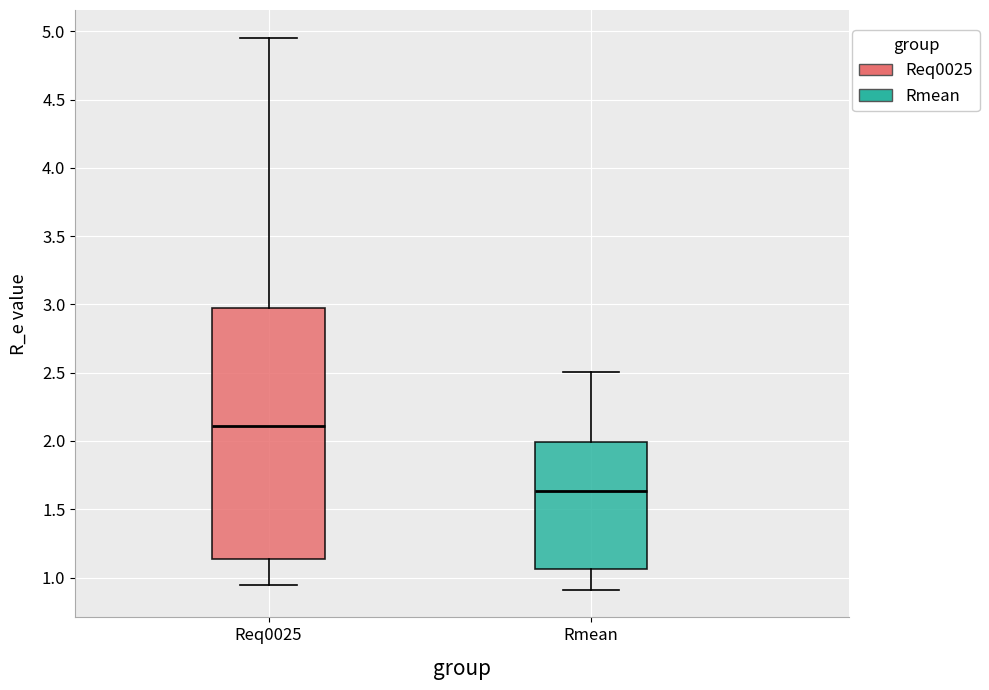

Reading left to right, read every box against the y-axis: the position of its median line, the range the box covers, and the ends of its whiskers. The values are not printed on the chart, so give them approximately, as read against the axis.

Req0025: median 2.10, box 1.15 to 2.95, whiskers 0.95 to 4.95
Rmean: median 1.65, box 1.05 to 2.00, whiskers 0.90 to 2.50